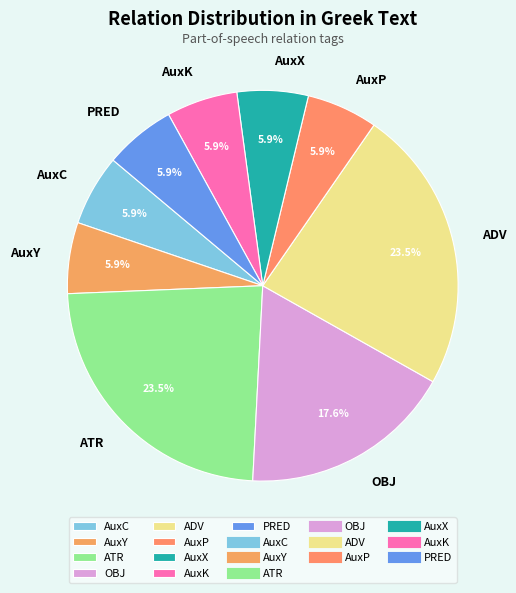

How many slices are in this pie chart?

9